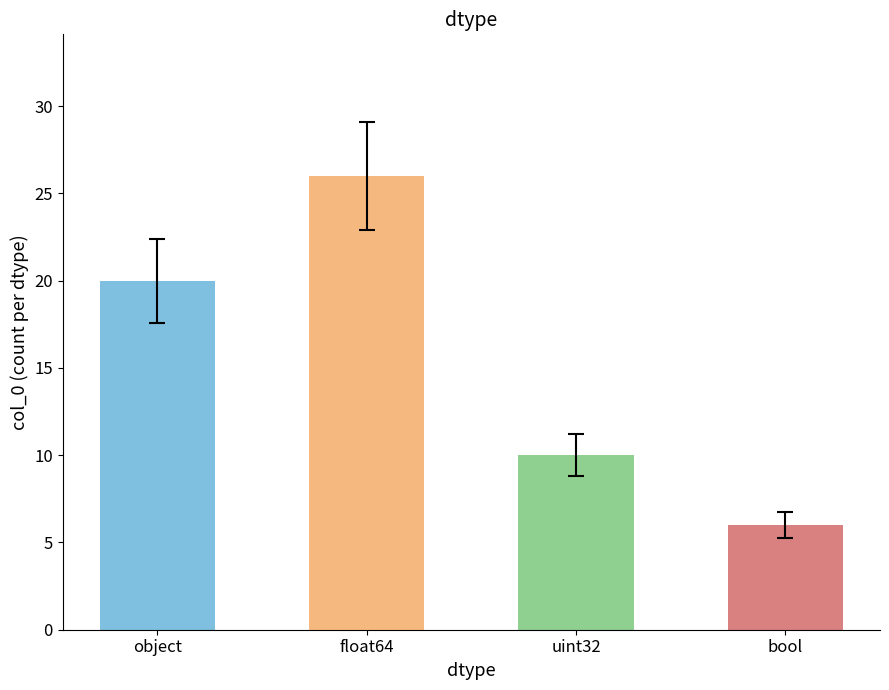

Between bool and object, which is larger?

object